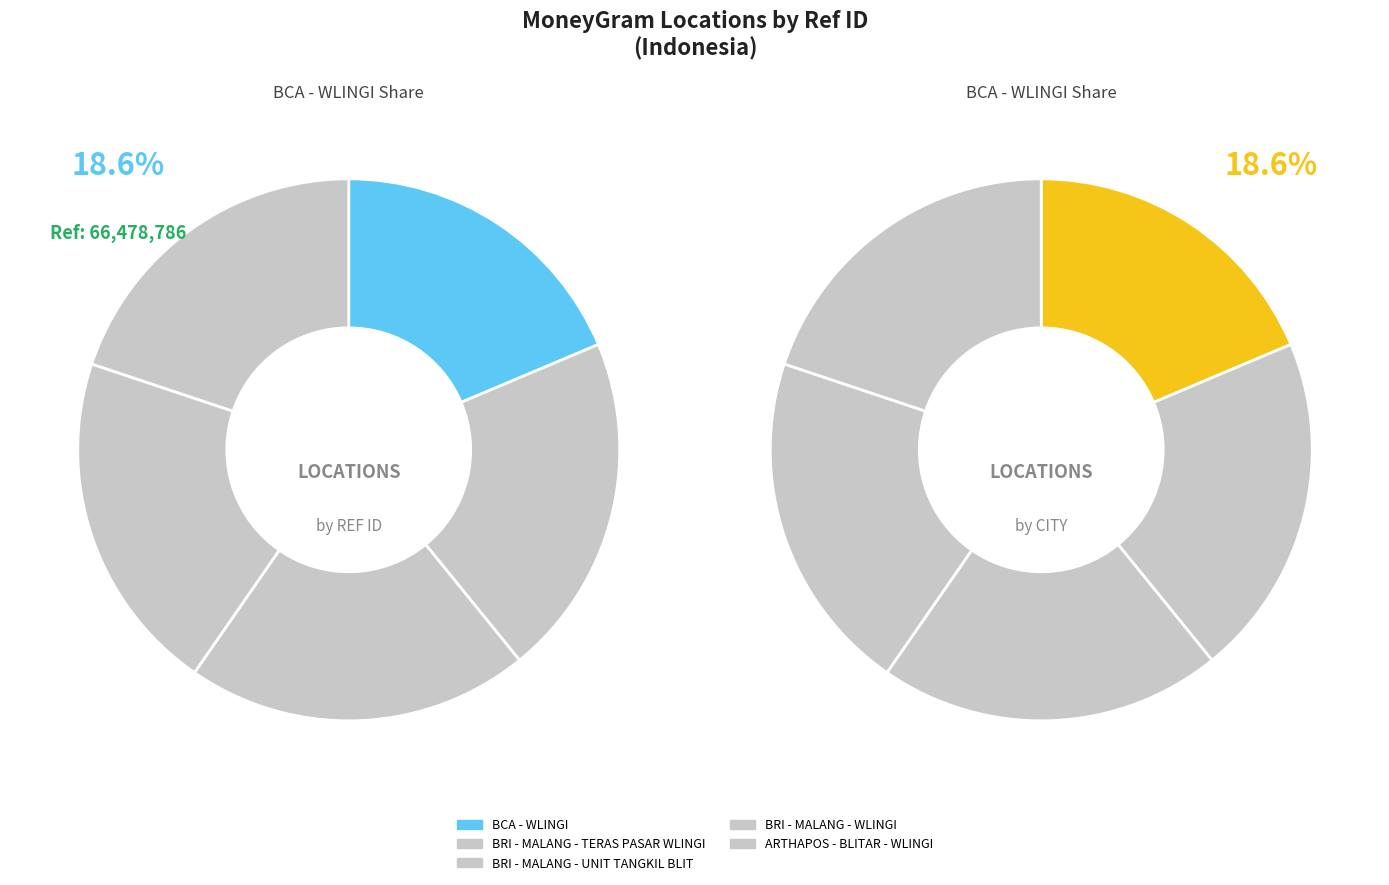

The ARTHAPOS - BLITAR - WLINGI slice represents 7% of the pie. True or false?

False